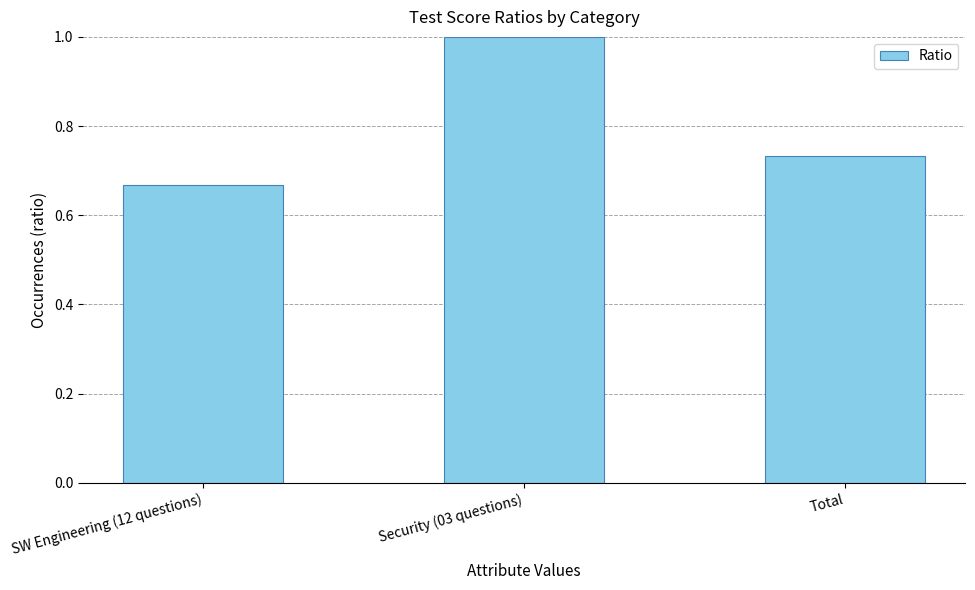

True or false: the data shows 1.0 at Security (03 questions).

True